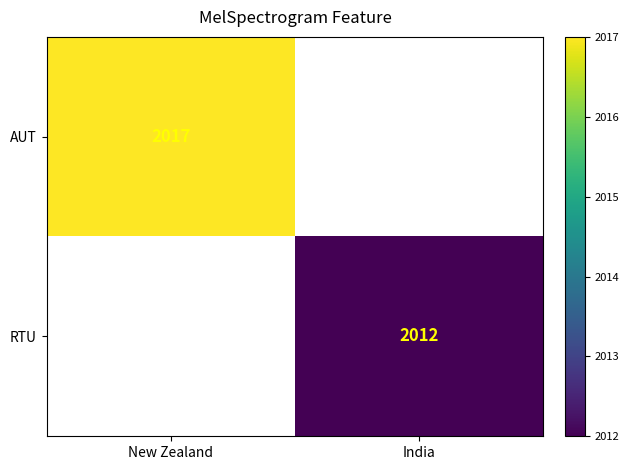

The AUT series shows 2017 at New Zealand. True or false?

True